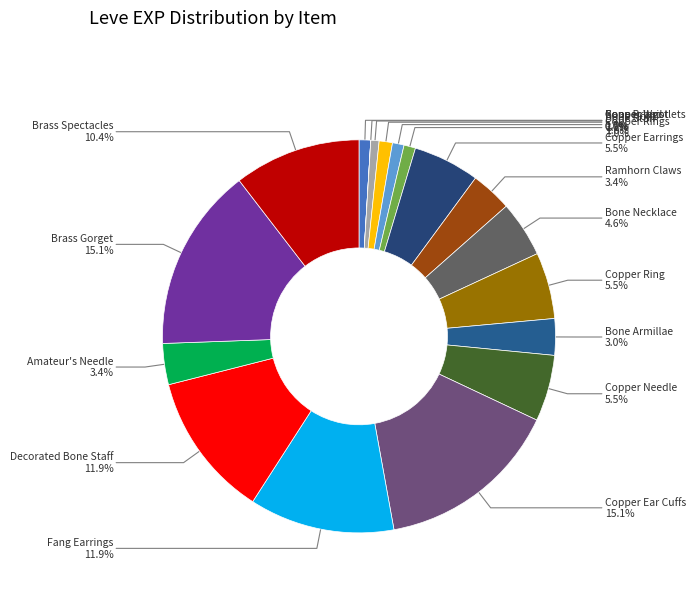

To the nearest percent, what percentage of the pie is Copper Rings?

1%